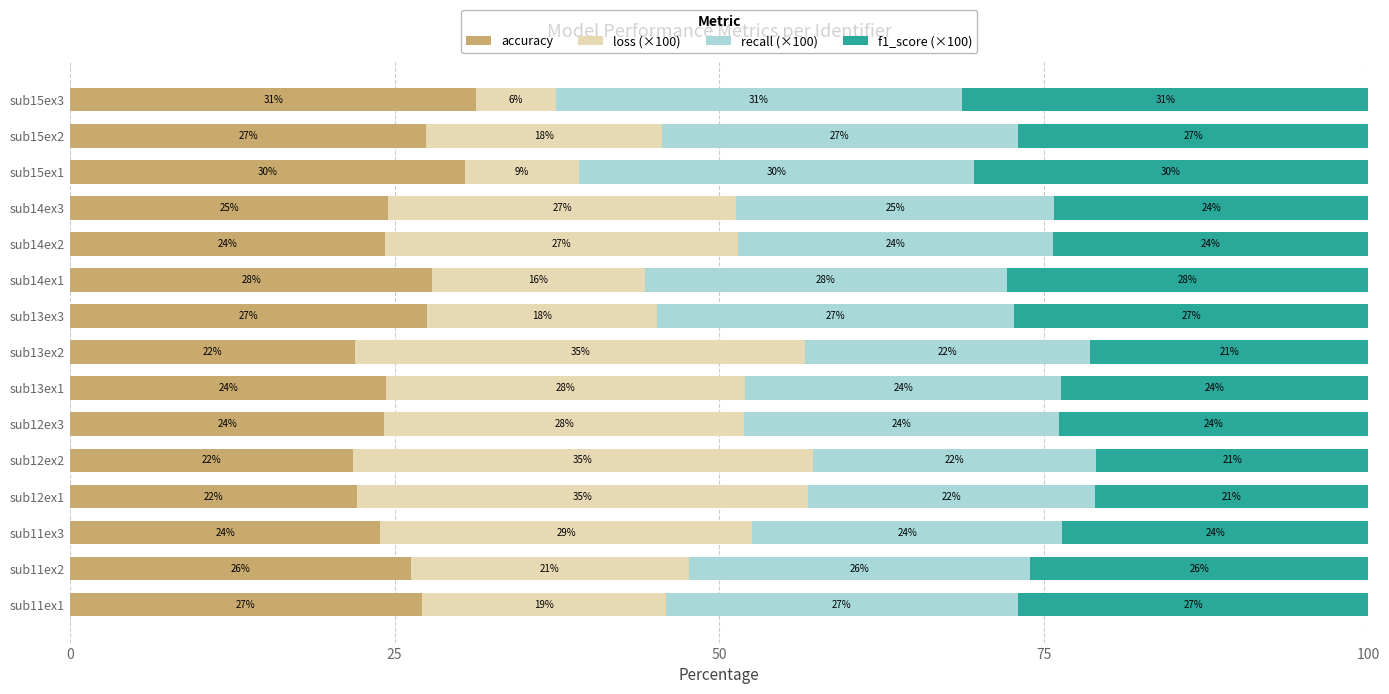

The accuracy series shows 29.8 at sub12ex1. True or false?

False